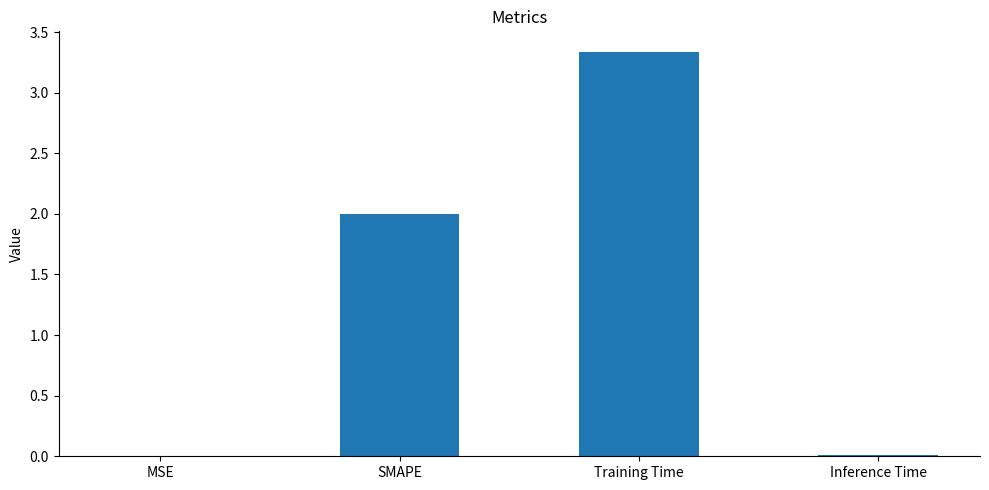

The chart shows a value of 0.5 at SMAPE. True or false?

False